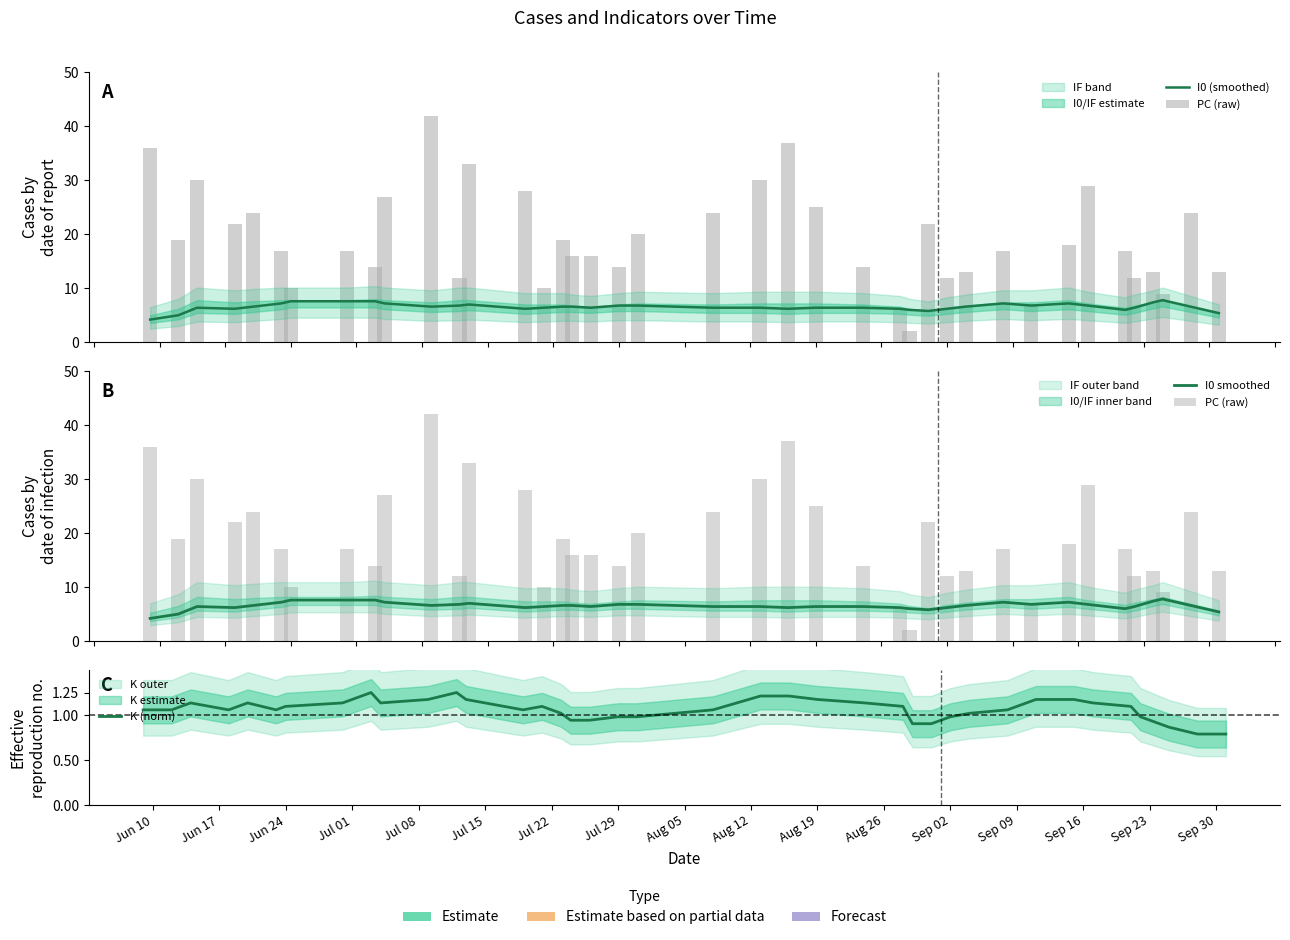

What is the average value of the PC (raw) series?

19.2